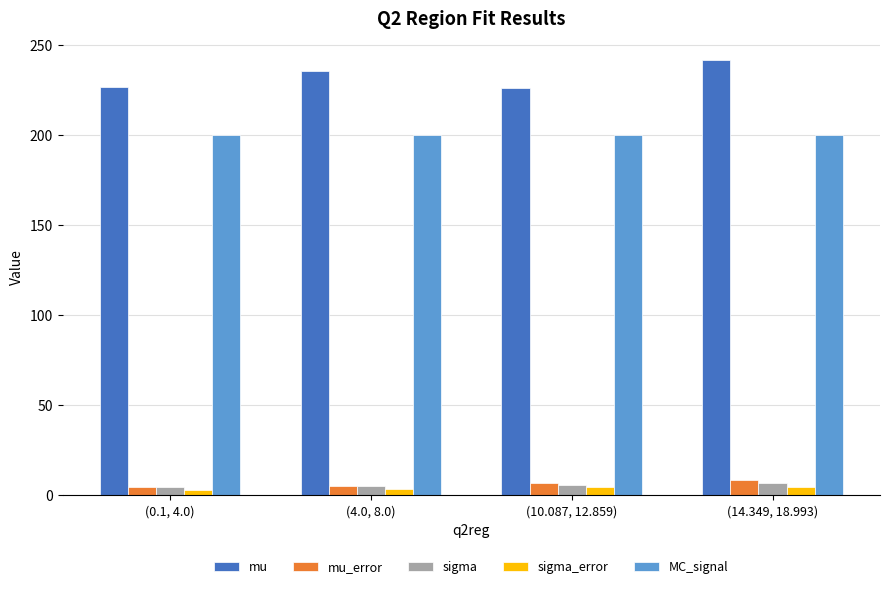

Where does the mu series first go above 235?

(4.0, 8.0)